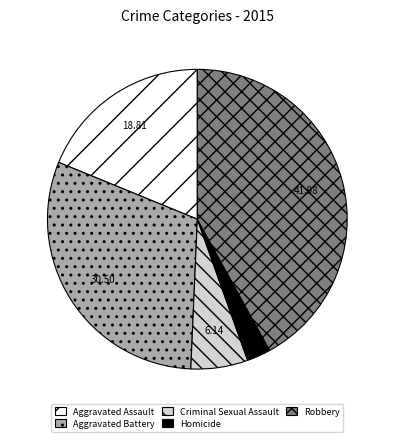

Rank the categories by value from lowest to highest.

Homicide, Criminal Sexual Assault, Aggravated Assault, Aggravated Battery, Robbery